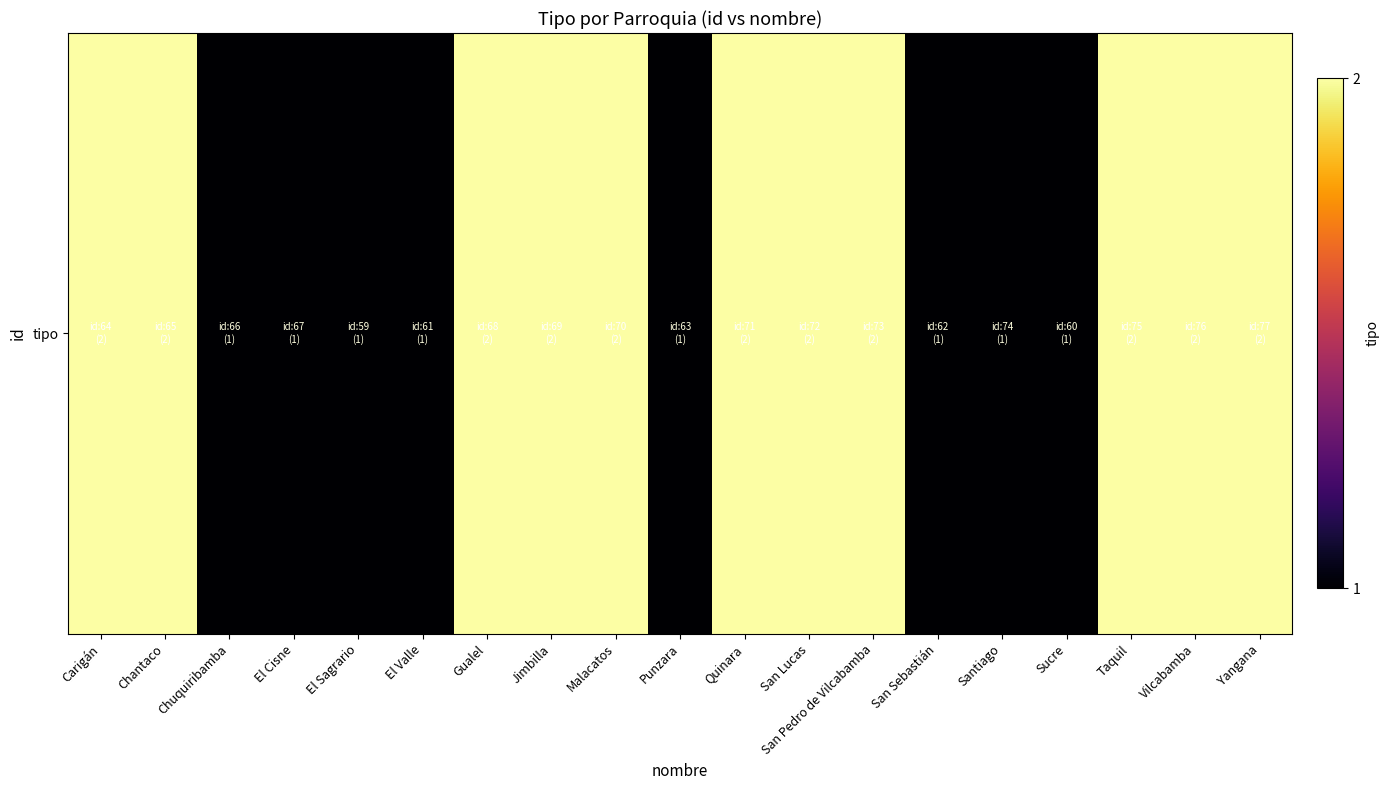

Rank the categories by value from highest to lowest.

Carigán, Chantaco, Gualel, Jimbilla, Malacatos, Quinara, San Lucas, San Pedro de Vilcabamba, Taquil, Vilcabamba, Yangana, Chuquiribamba, El Cisne, El Sagrario, El Valle, Punzara, San Sebastián, Santiago, Sucre